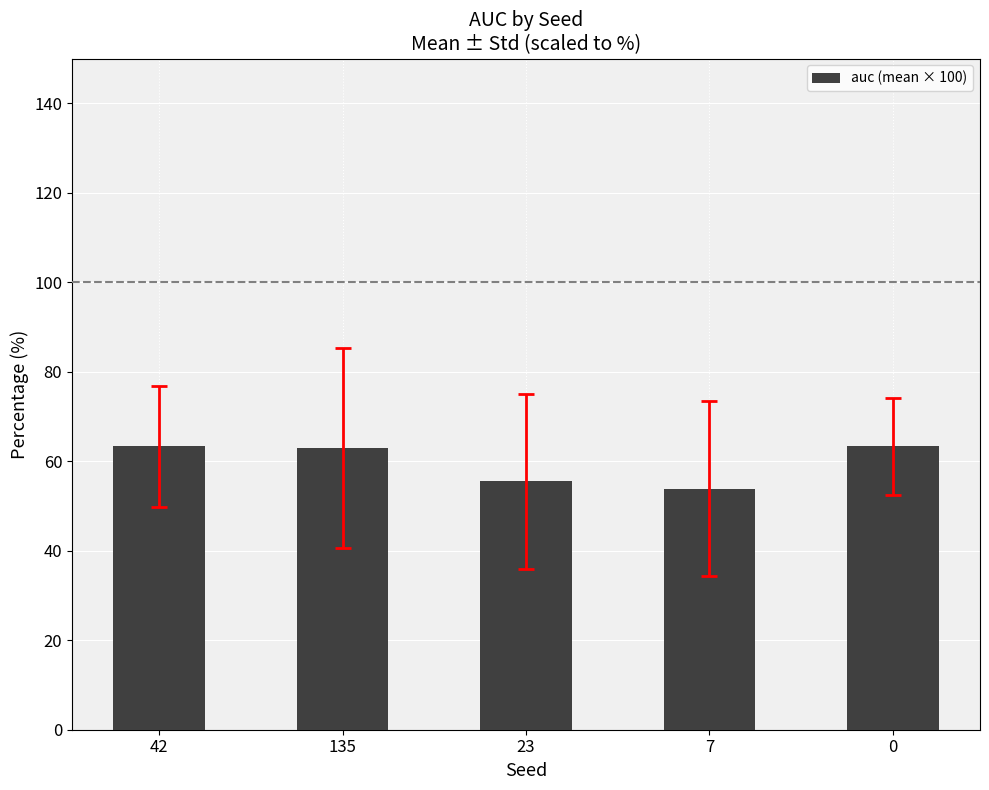

The value at 7 is 53.9. True or false?

True